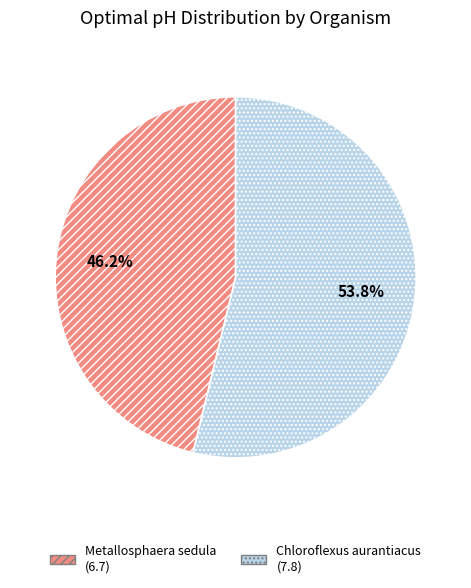

What percentage is the Chloroflexus aurantiacus slice, to the nearest percent?

54%